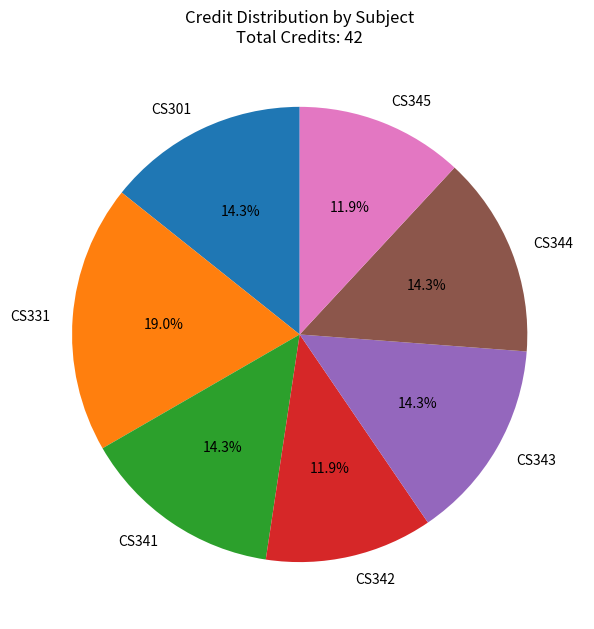

What is the ratio of the value at CS331 to the value at CS343?

1.3